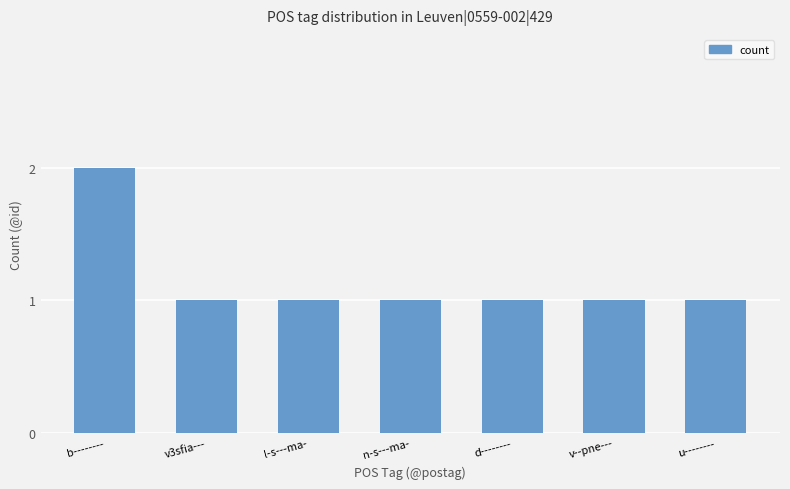

How many distinct data groups are displayed?

1